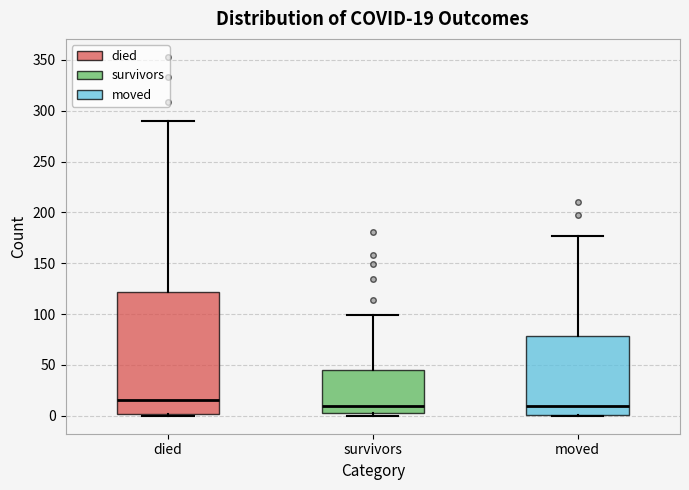

Comparing the boxes themselves (not the whiskers), which one is the tallest?

died